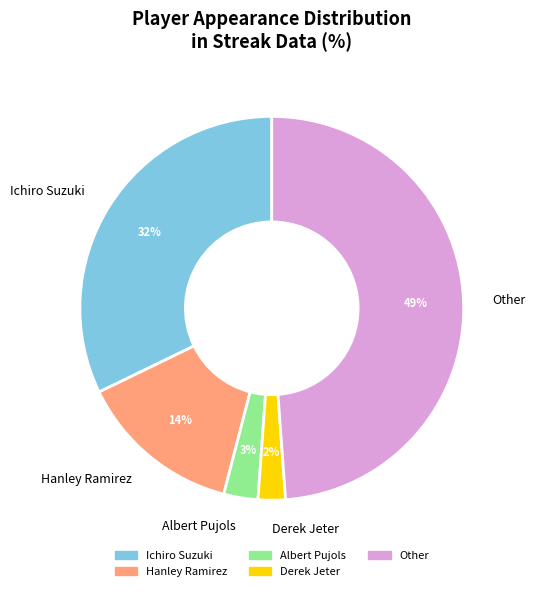

Does Derek Jeter represent more than half of the total?

No